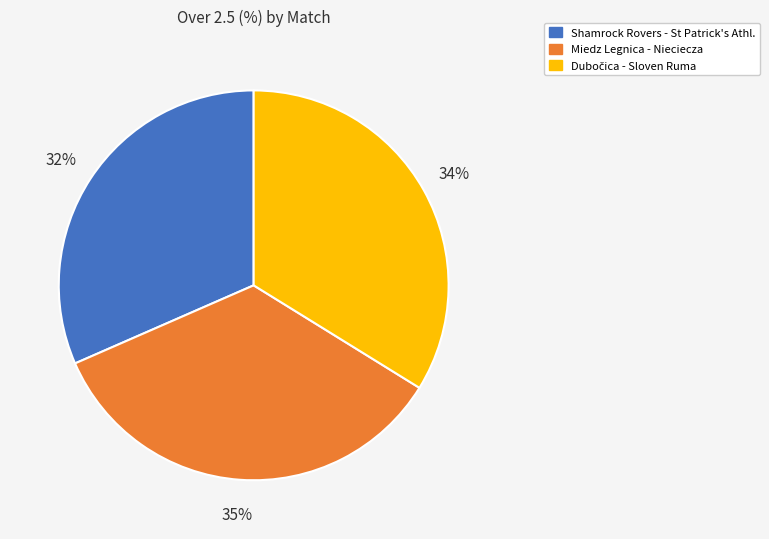

Is there any slice that represents more than half of the pie?

No